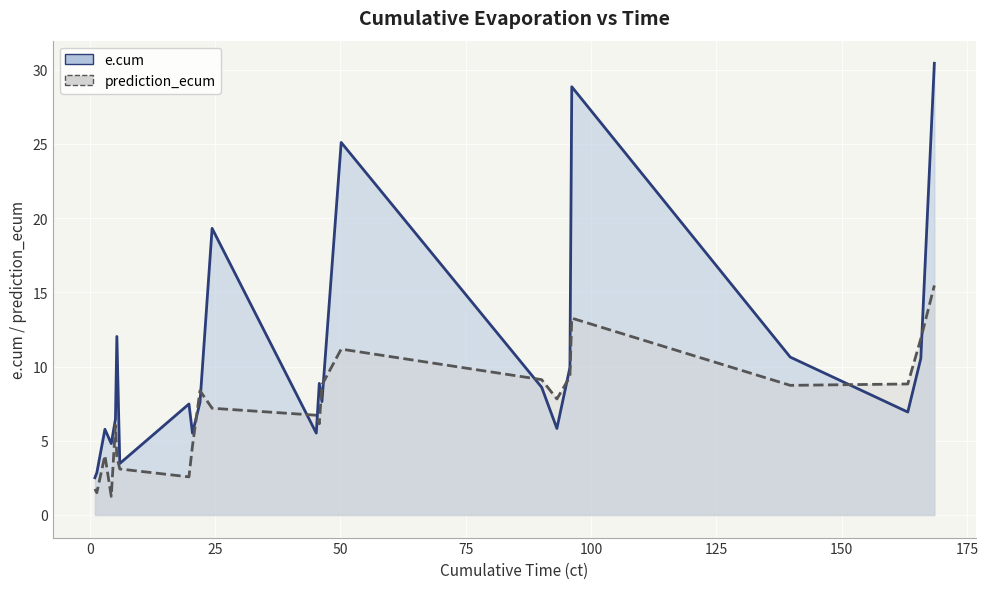

Rank the series by their average value, from highest to lowest.

e.cum, prediction_ecum